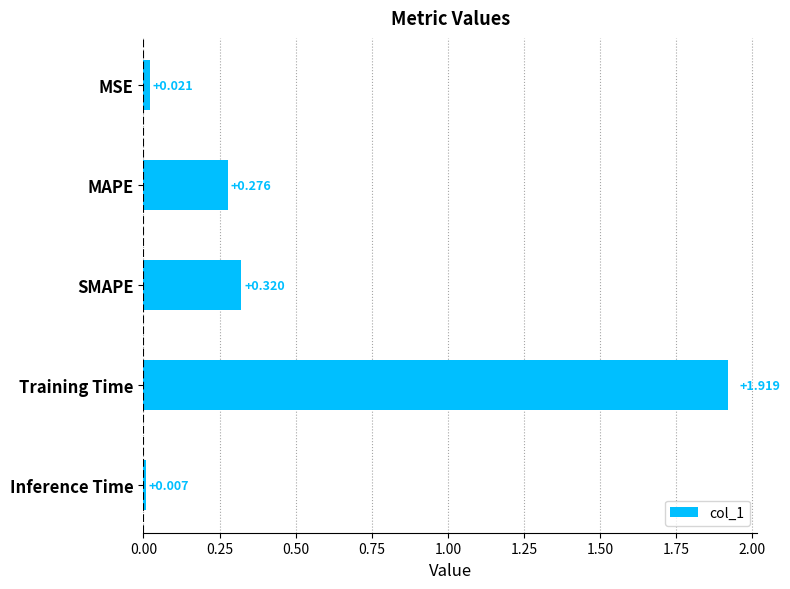

Which label corresponds to the smallest value in the chart?

Inference Time